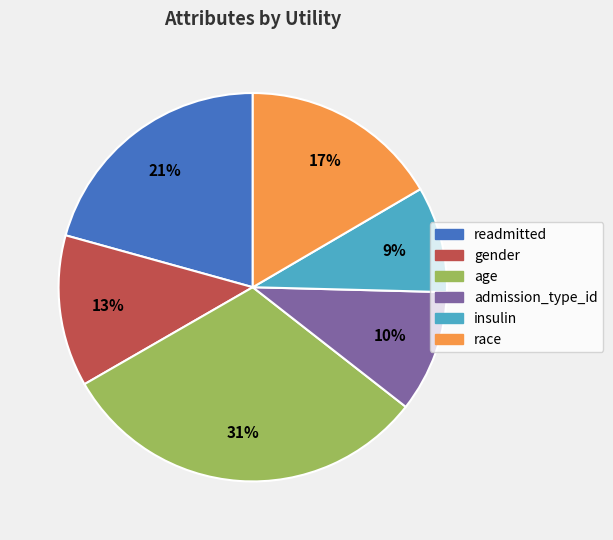

To the nearest percent, what is the difference between the largest and smallest slice percentages?

22%